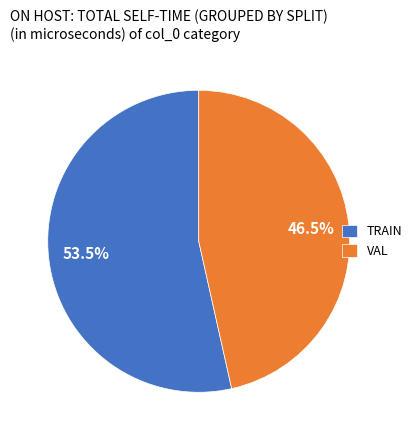

How much of the chart is everything except TRAIN?

46.7%